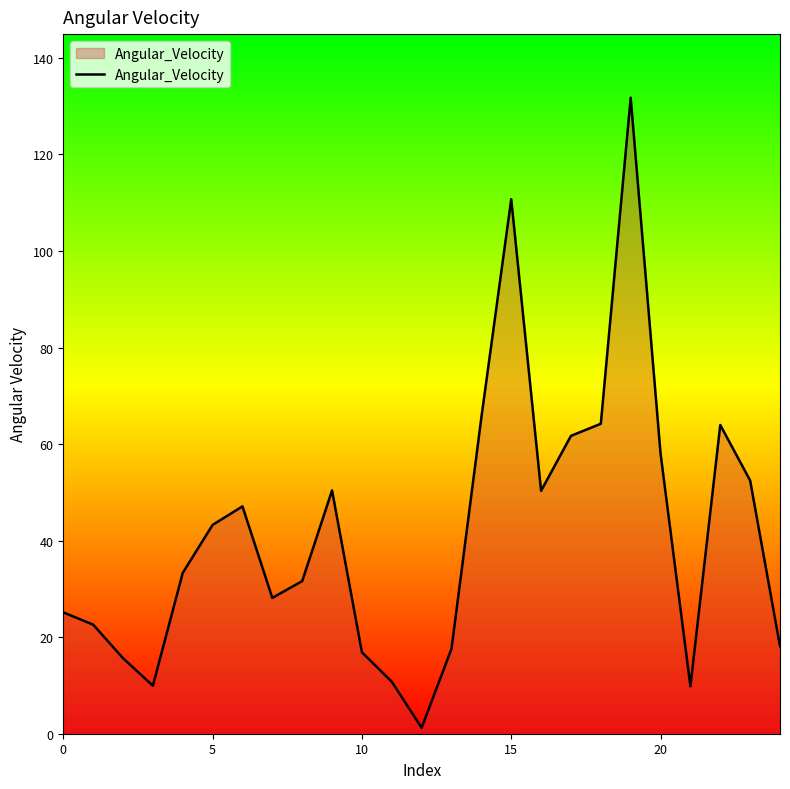

What is the greatest value displayed?

131.7